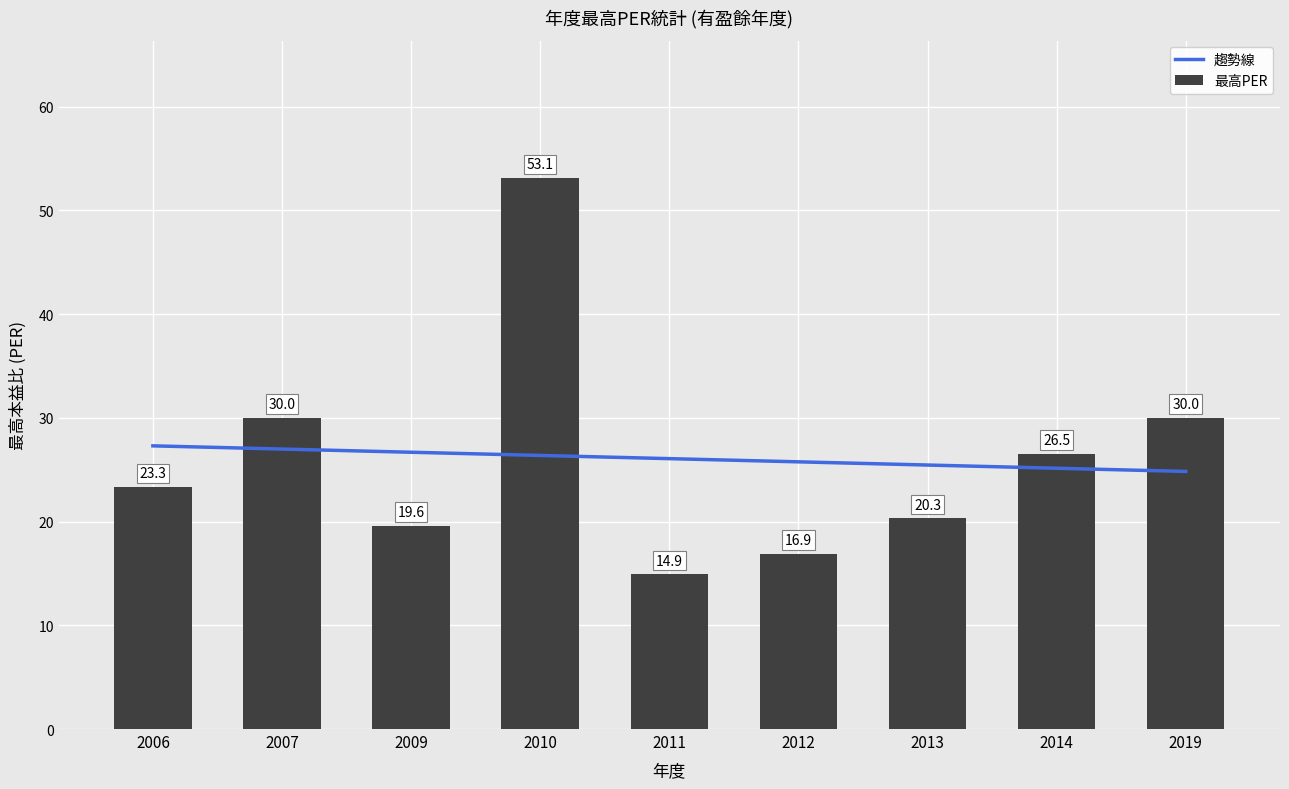

What is the sum of the 趨勢線 values at 2014 and 2011?

51.2